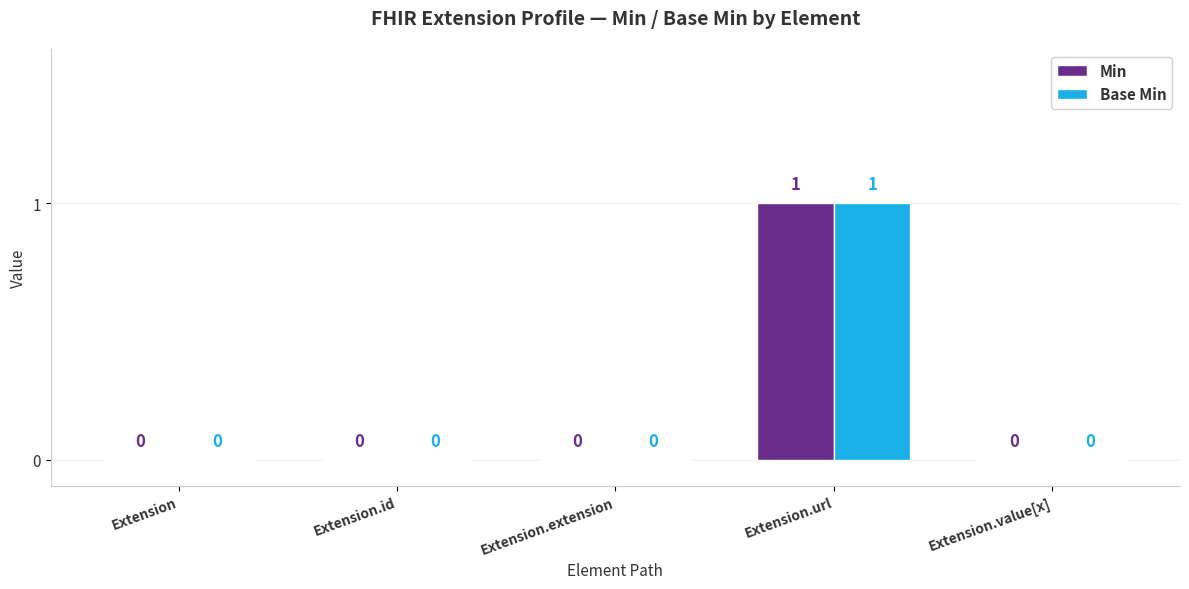

The Base Min series shows 0 at Extension. True or false?

True